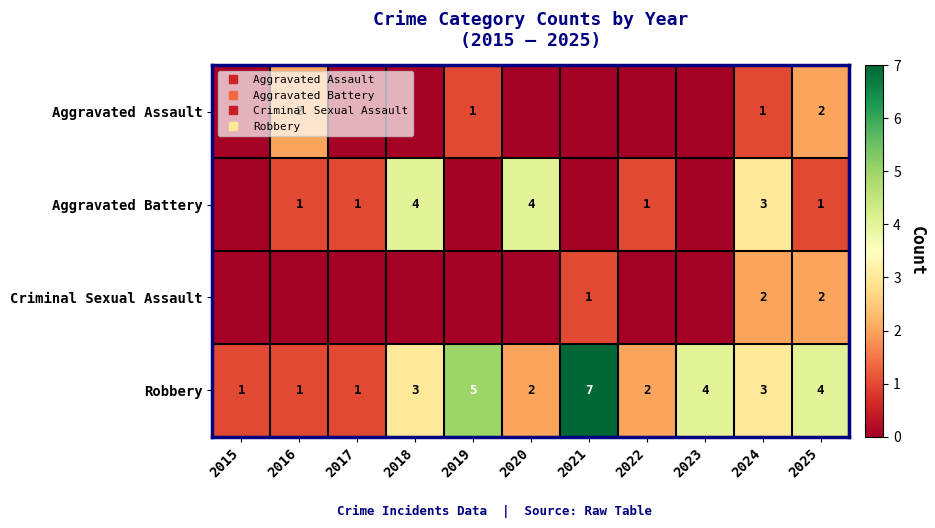

What is the difference between the second highest and minimum values in the Aggravated Battery series?

4